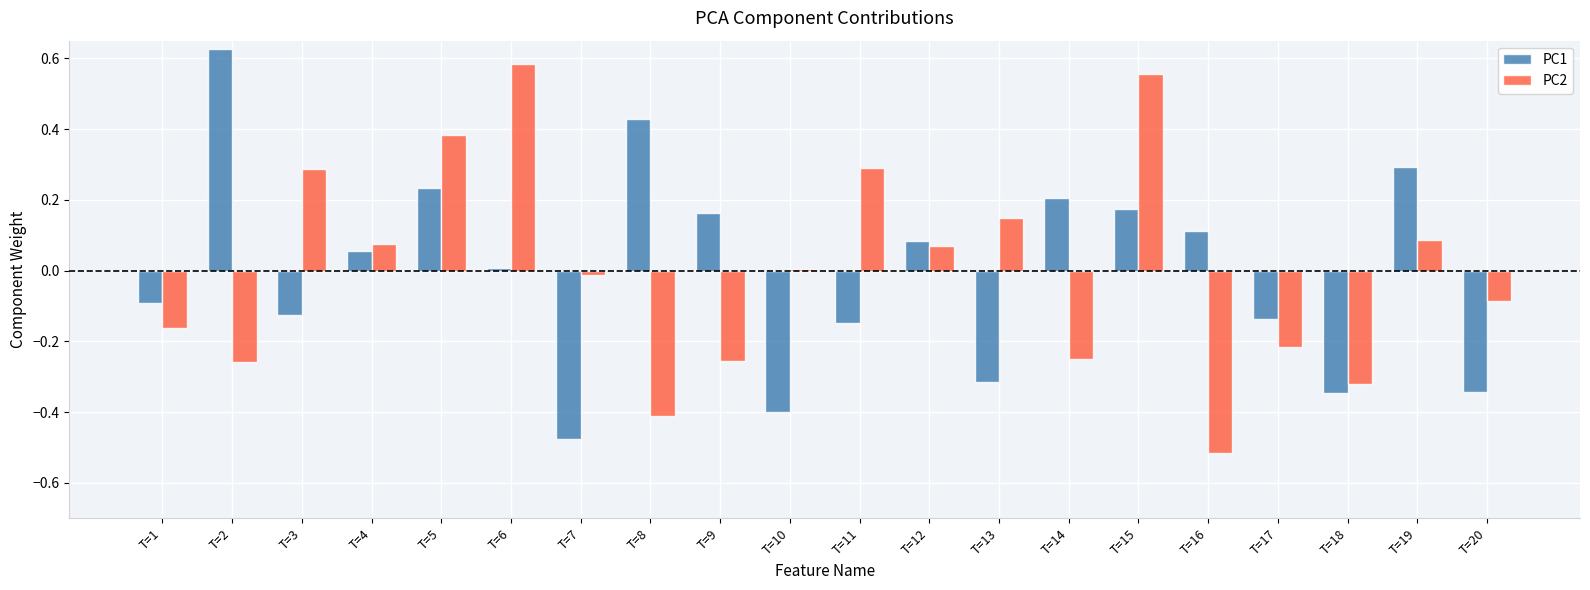

At which label is PC1 closest to 0?

T=6